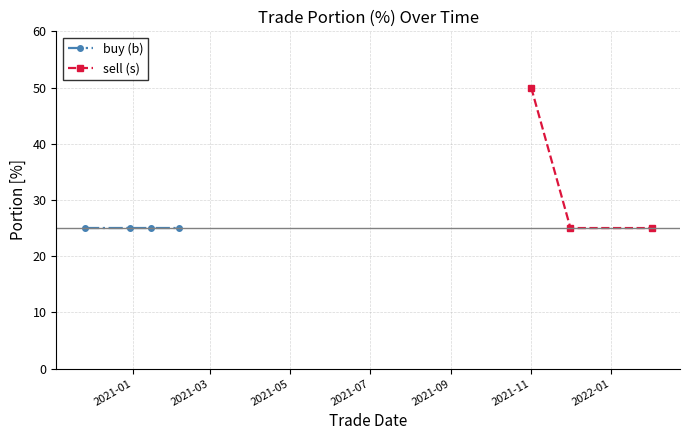

List the labels in order of value, largest first.

2021-11-01, 2020-11-25, 2020-12-30, 2021-01-15, 2021-02-05, 2021-12-01, 2022-02-01